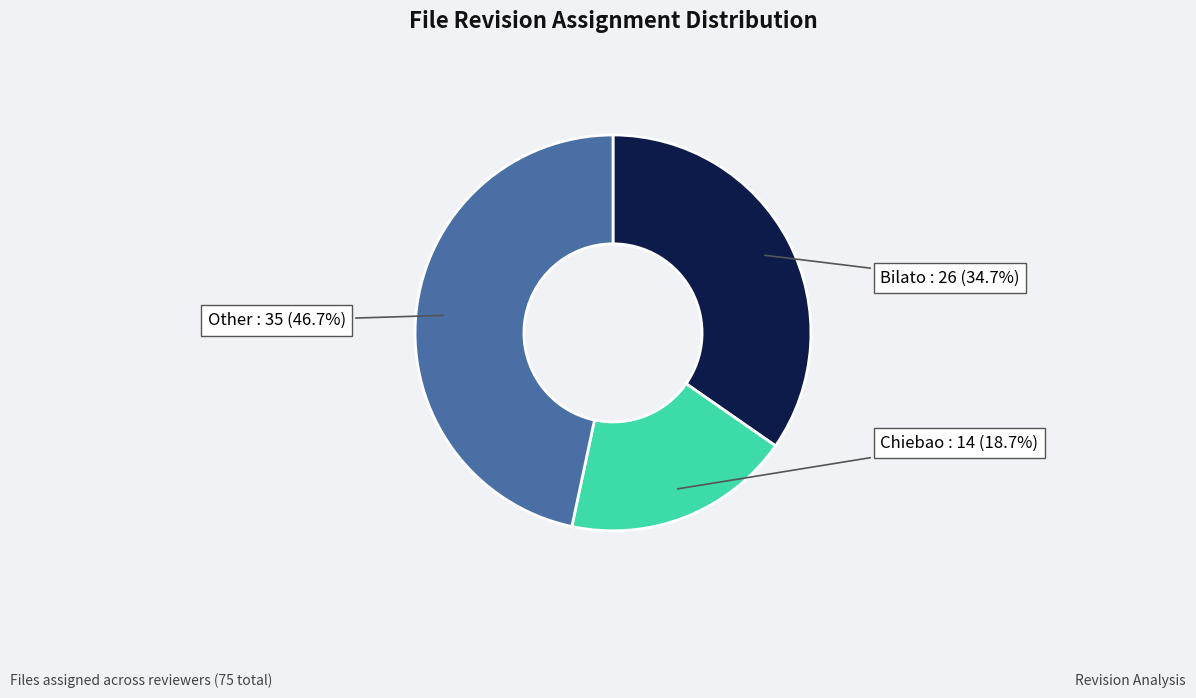

Does Other represent more than half of the total?

No